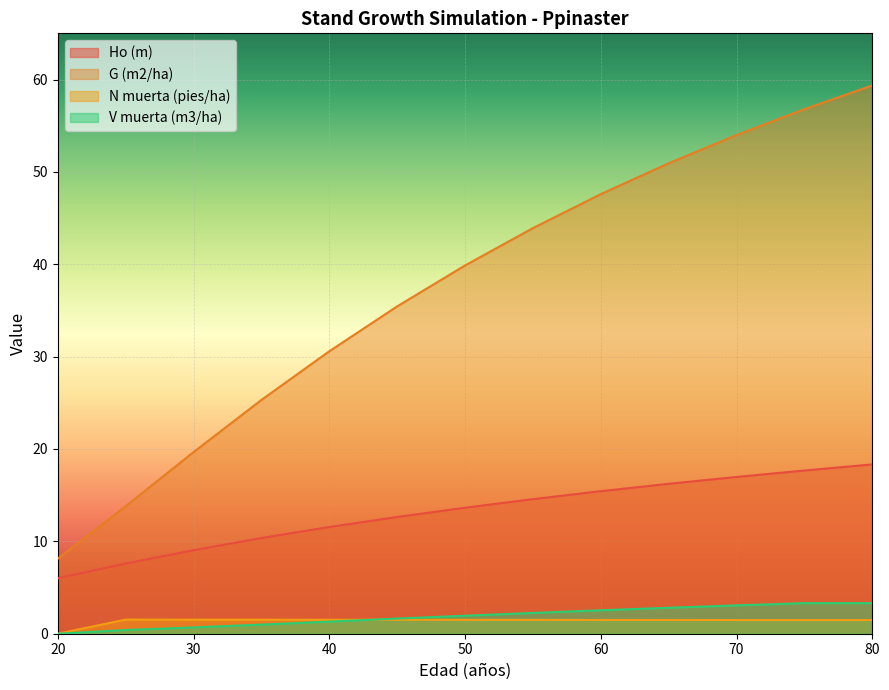

True or false: N muerta (pies/ha) has more than 2 interior local peaks.

False